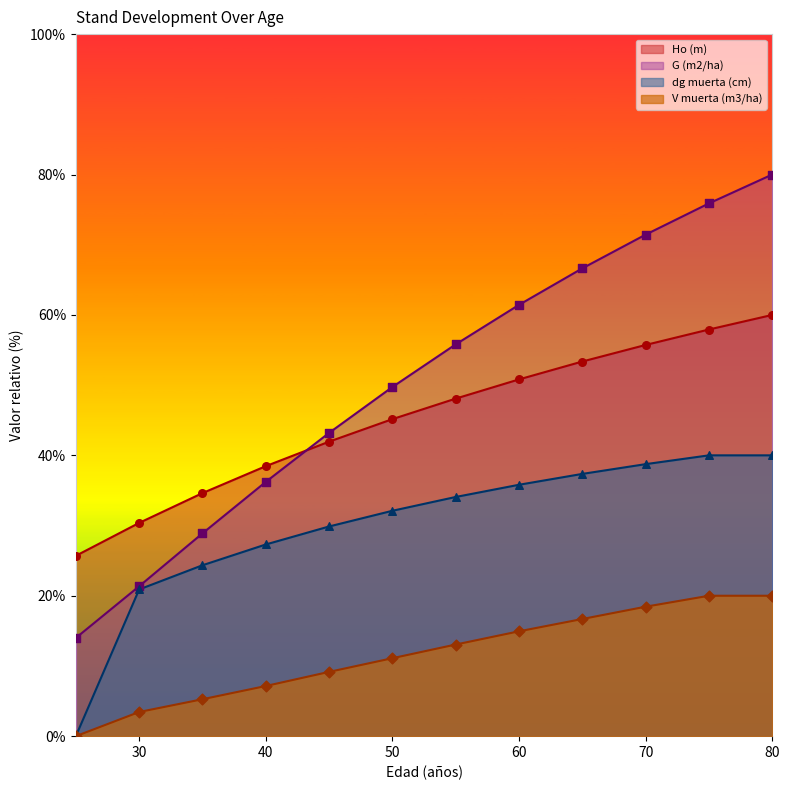

Which series has the widest spread of Y values?

G (m2/ha)